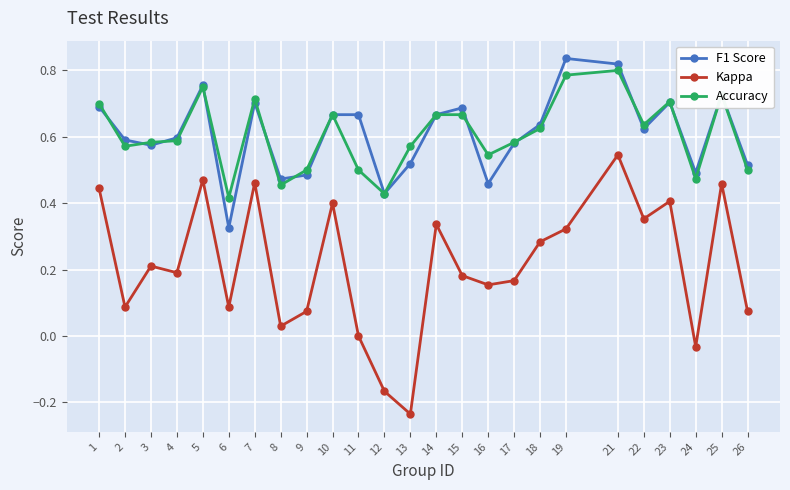

Is the value of Accuracy at 8 greater than the value of Kappa at 8?

Yes